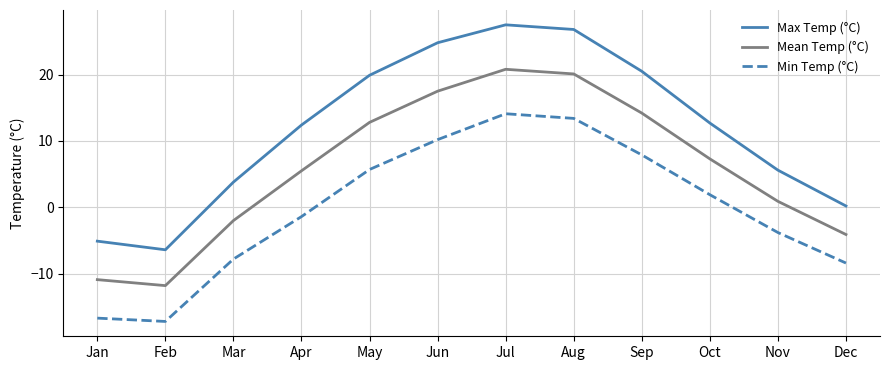

What are all the series names shown in the legend?

Max Temp (°C), Mean Temp (°C), Min Temp (°C)